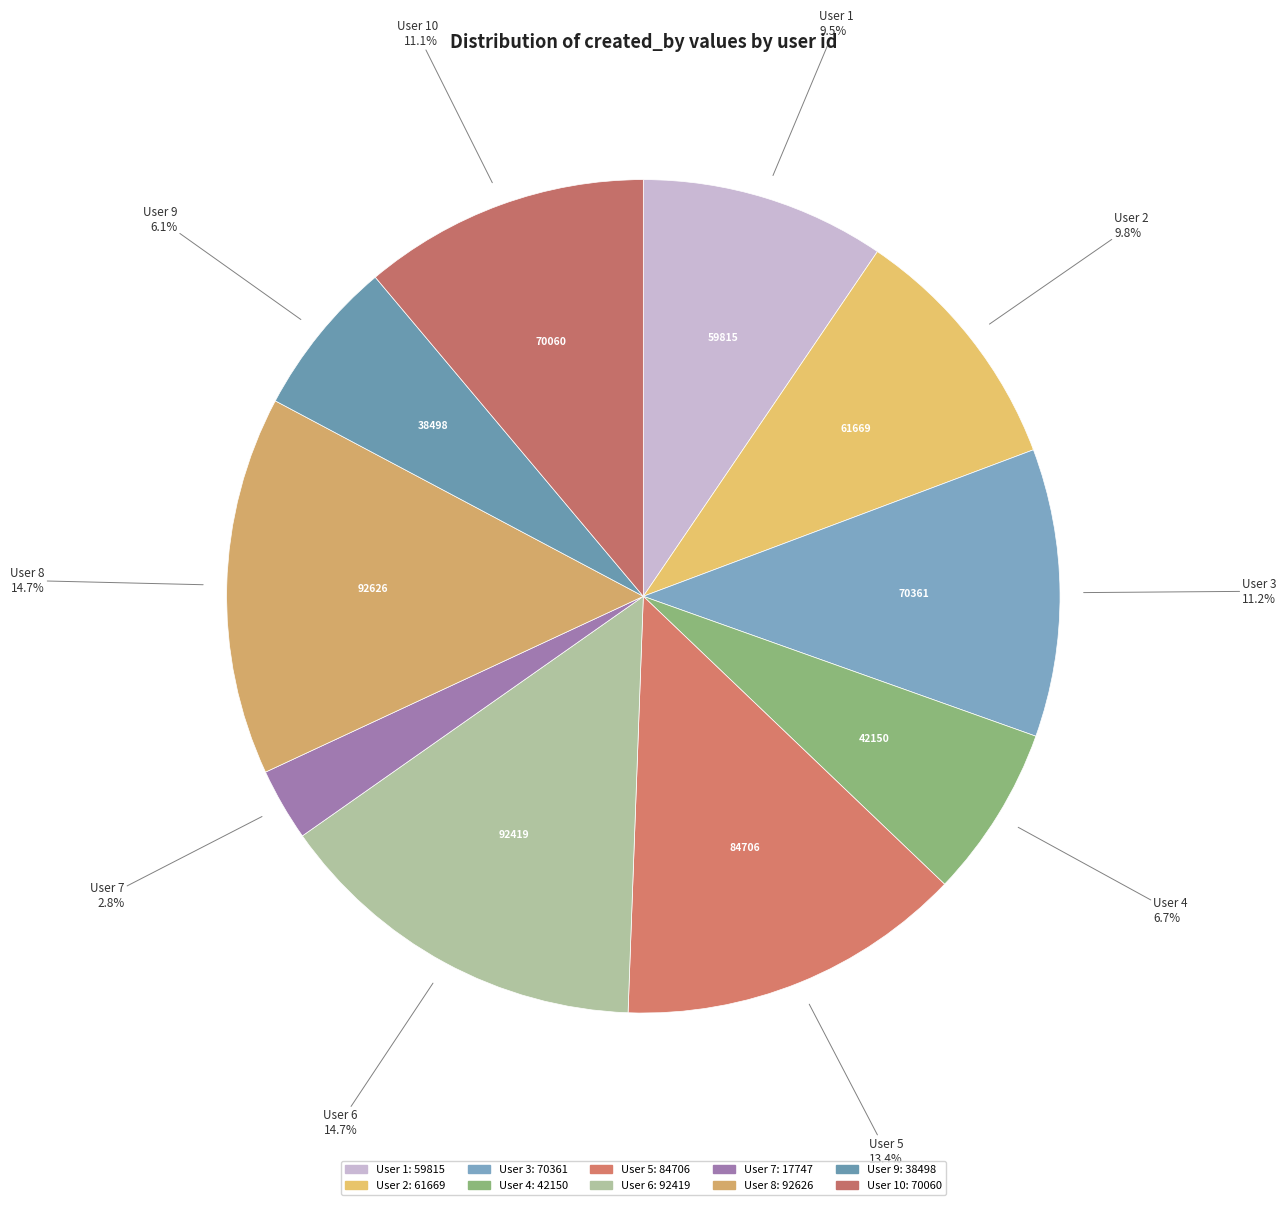

Does User 5 represent more than half of the total?

No